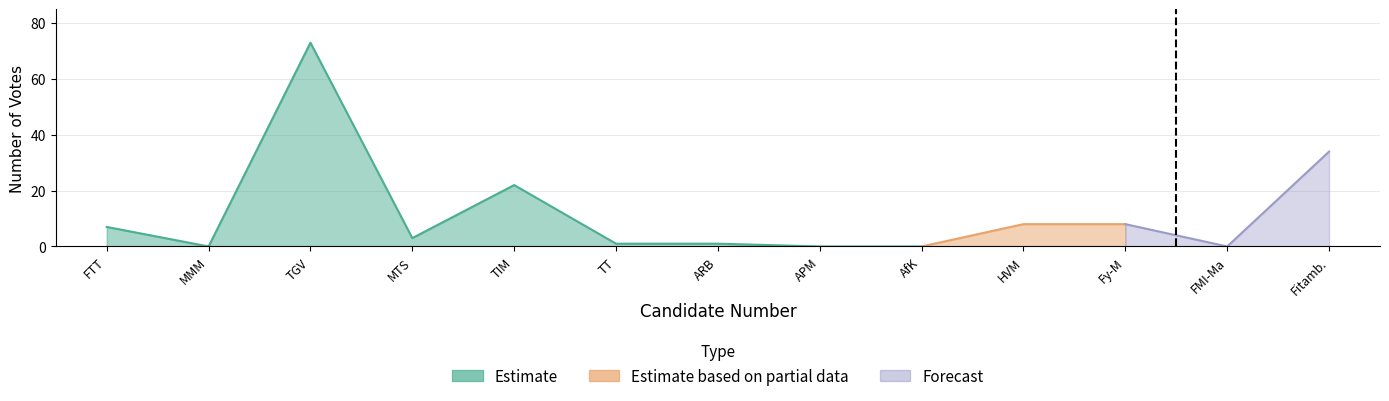

Reading right to left, extract all data points from this chart.

34	0	8	8	0	0	1	1	22	3	73	0	7